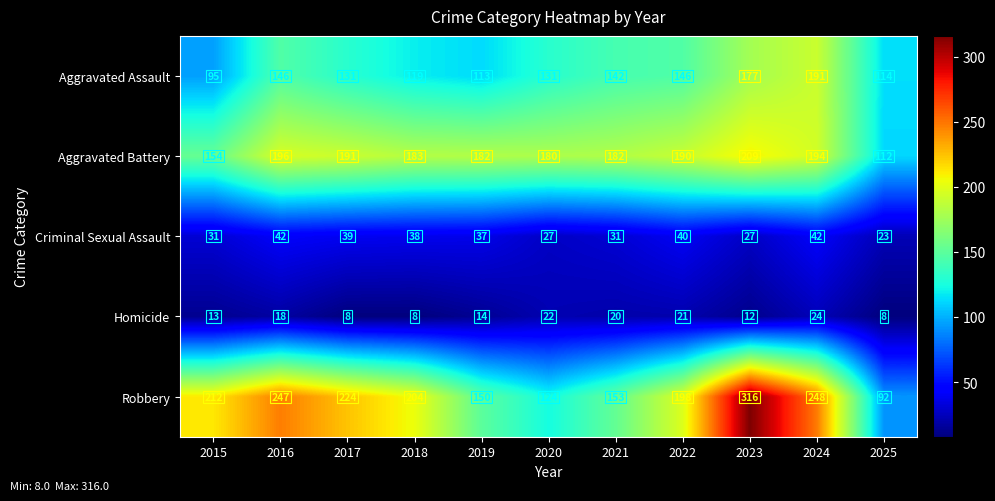

What is the sum of the Homicide values at 2017 and 2020?

30